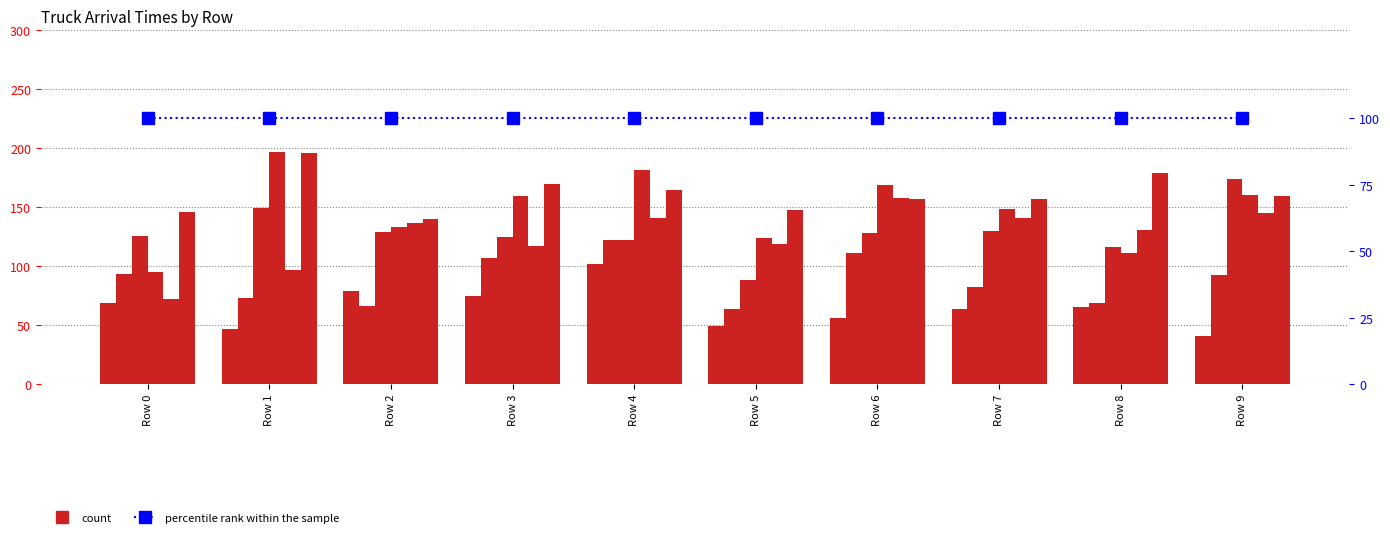

How many groups of bars are there?

10